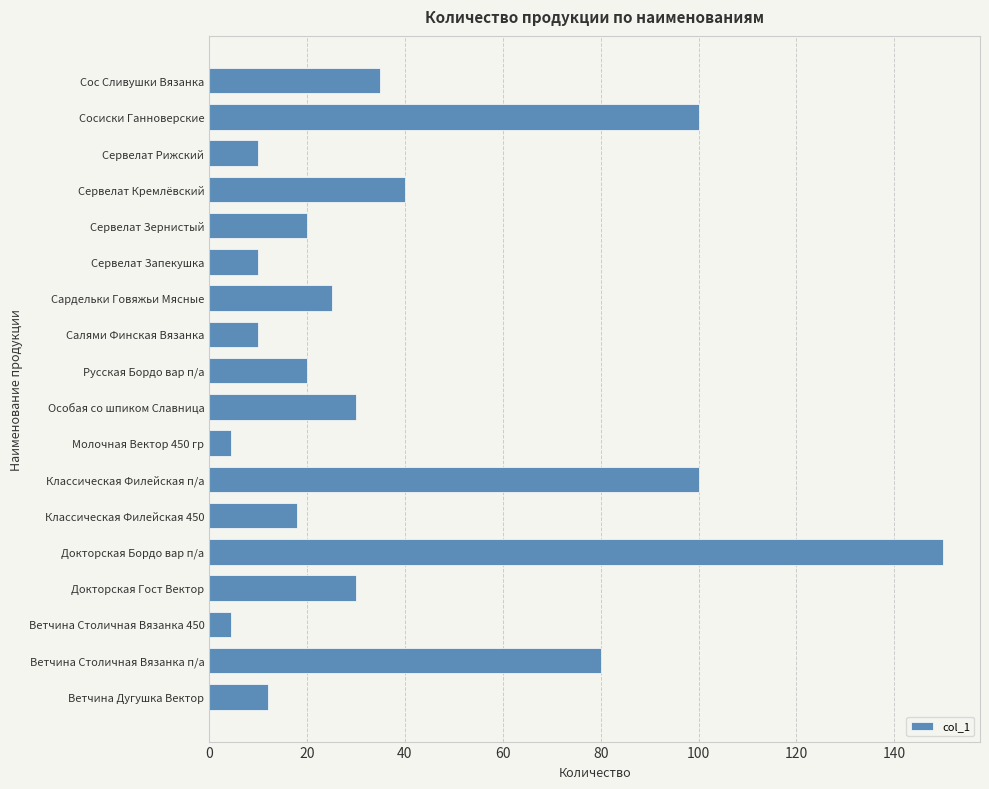

Which has a higher value, Классическая Филейская п/а or Докторская Бордо вар п/а?

Докторская Бордо вар п/а